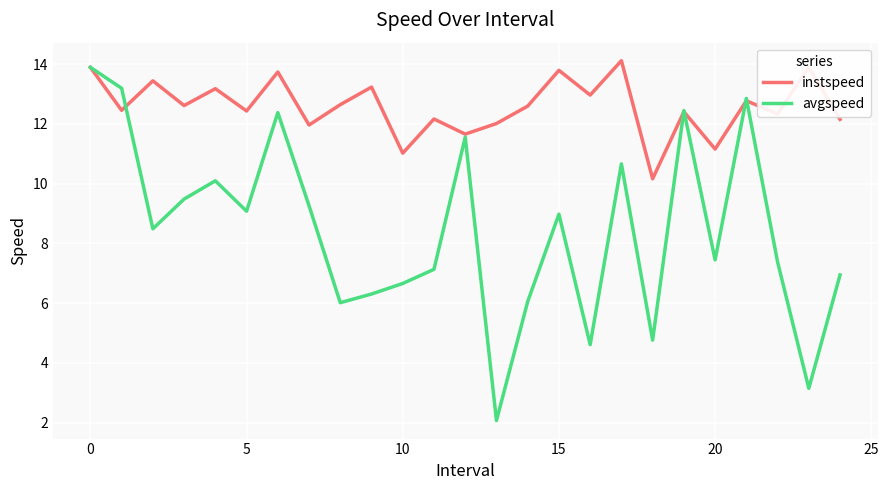

Count the number of categories in the chart.

25